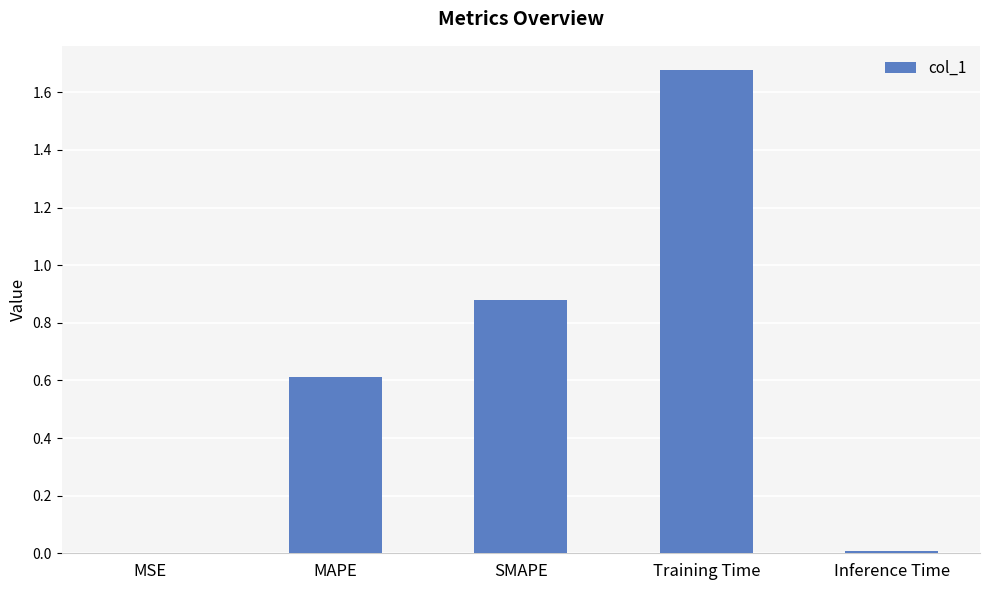

True or false: the data shows 0.9 at MAPE.

False